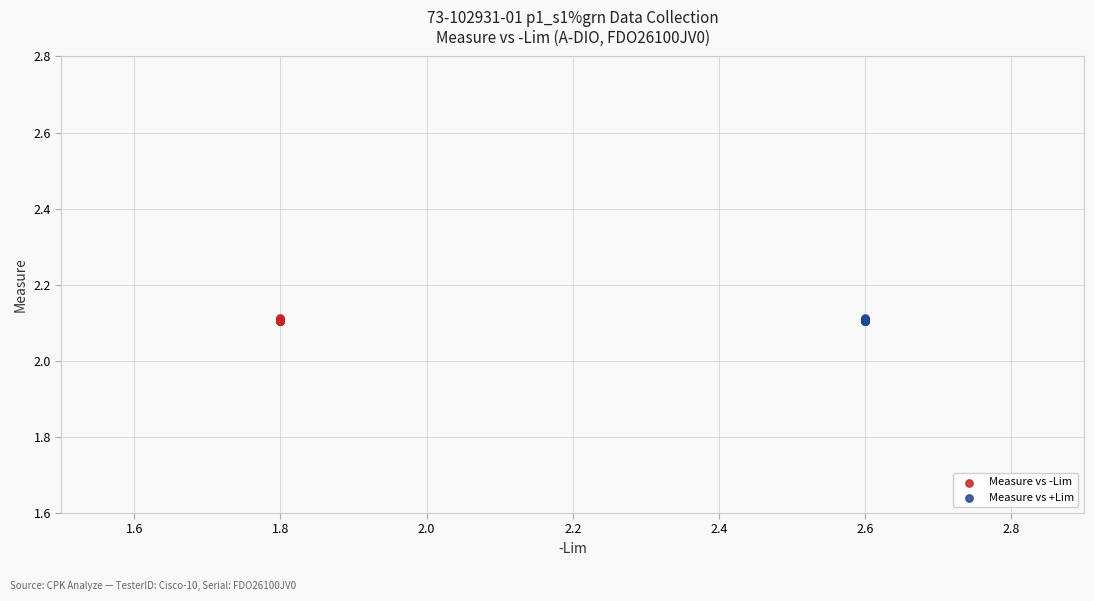

What are all the series names shown in the legend?

Measure vs -Lim, Measure vs +Lim